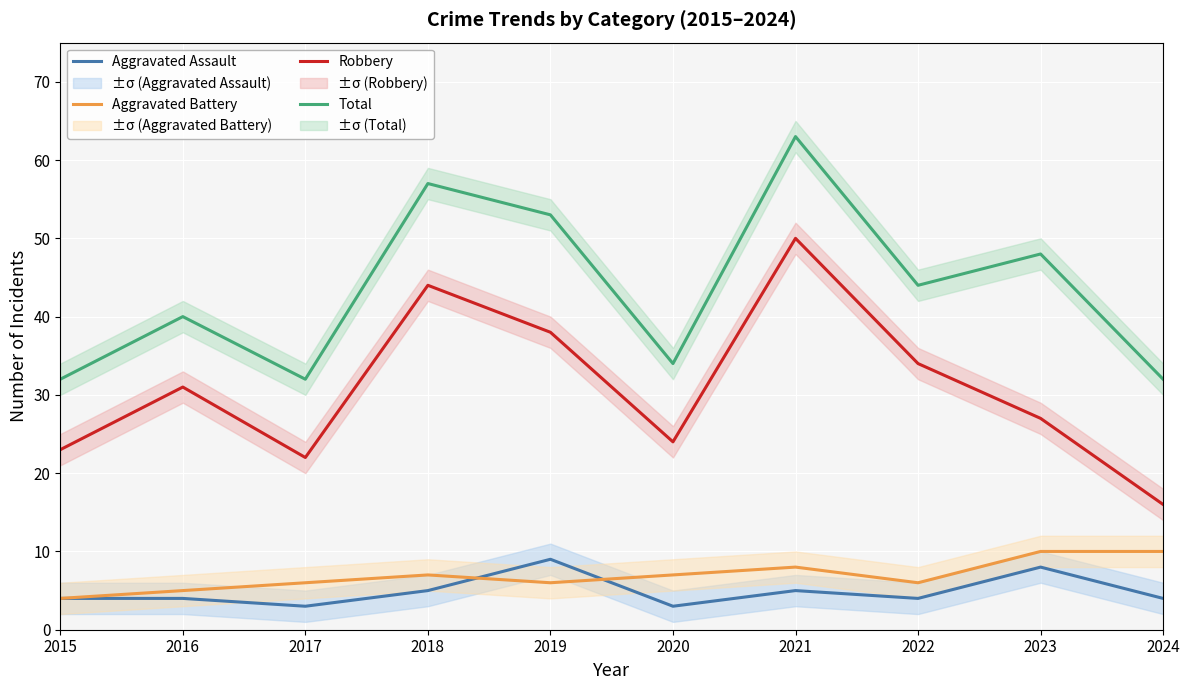

Is the value of Robbery at 2023 greater than the value of Aggravated Assault at 2024?

Yes